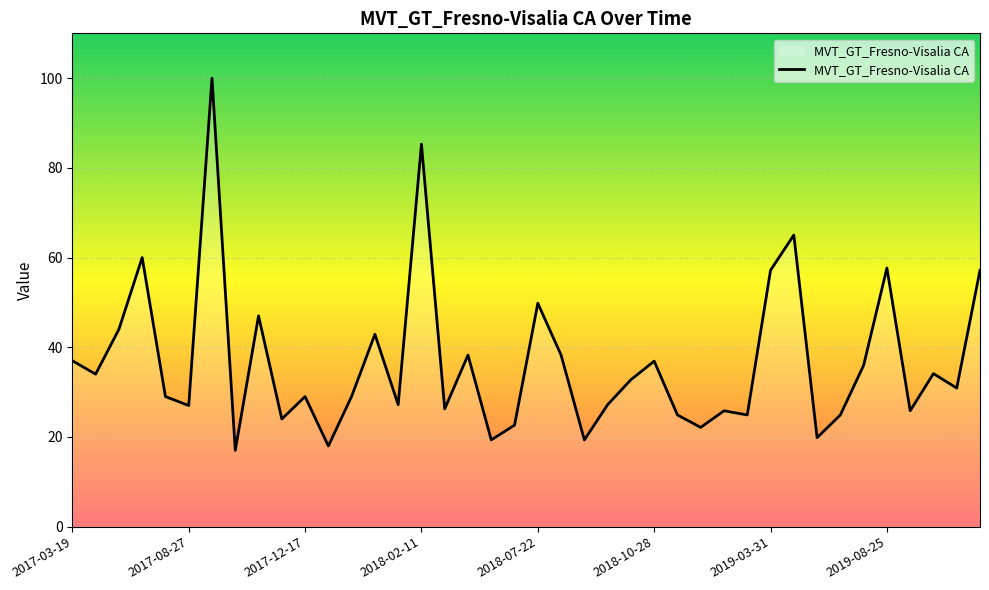

What is the maximum value shown in the chart?

100.0